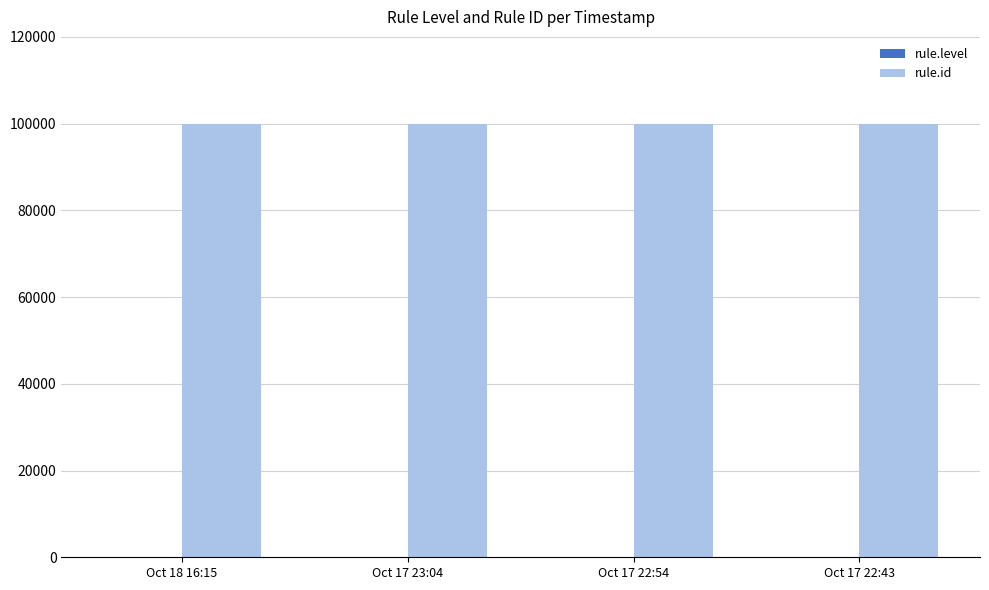

Count the number of categories in the chart.

4